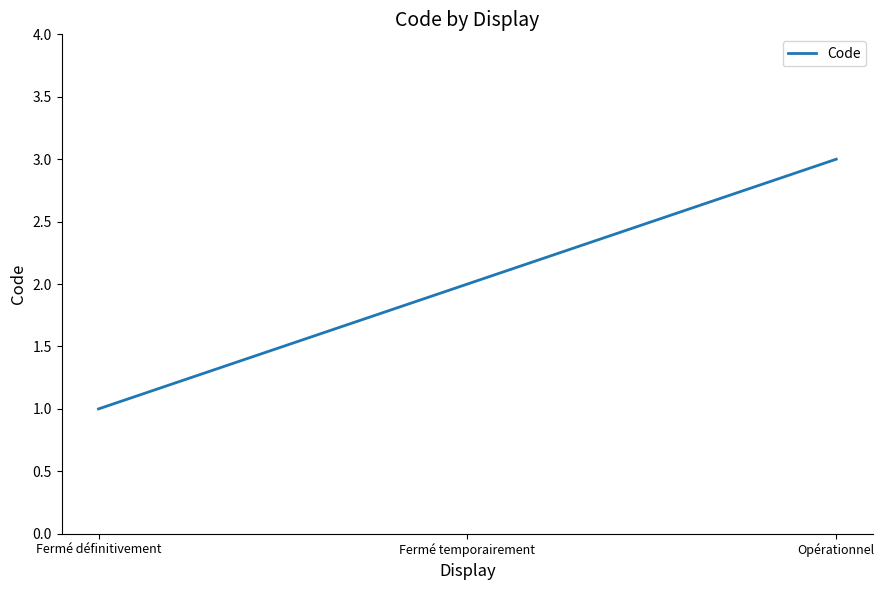

What is the smallest value displayed?

1